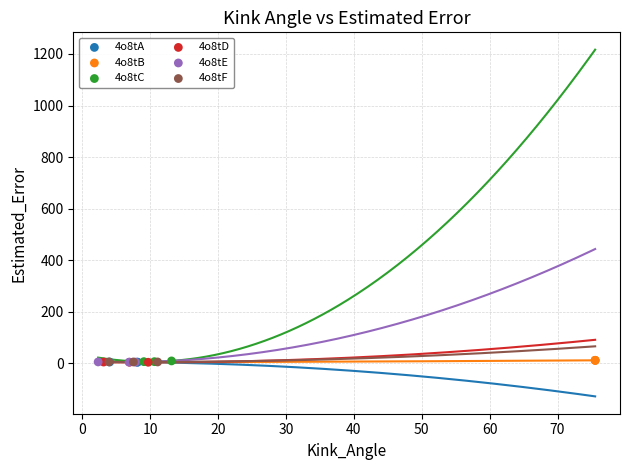

What are all the series names shown in the legend?

4o8tA, 4o8tB, 4o8tC, 4o8tD, 4o8tE, 4o8tF